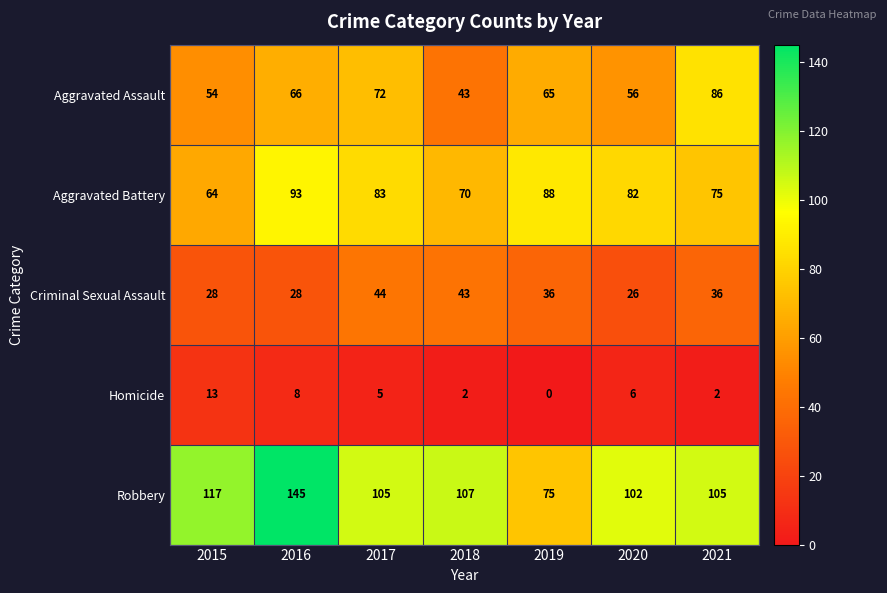

Which category has the highest value in the Aggravated Assault series?

2021